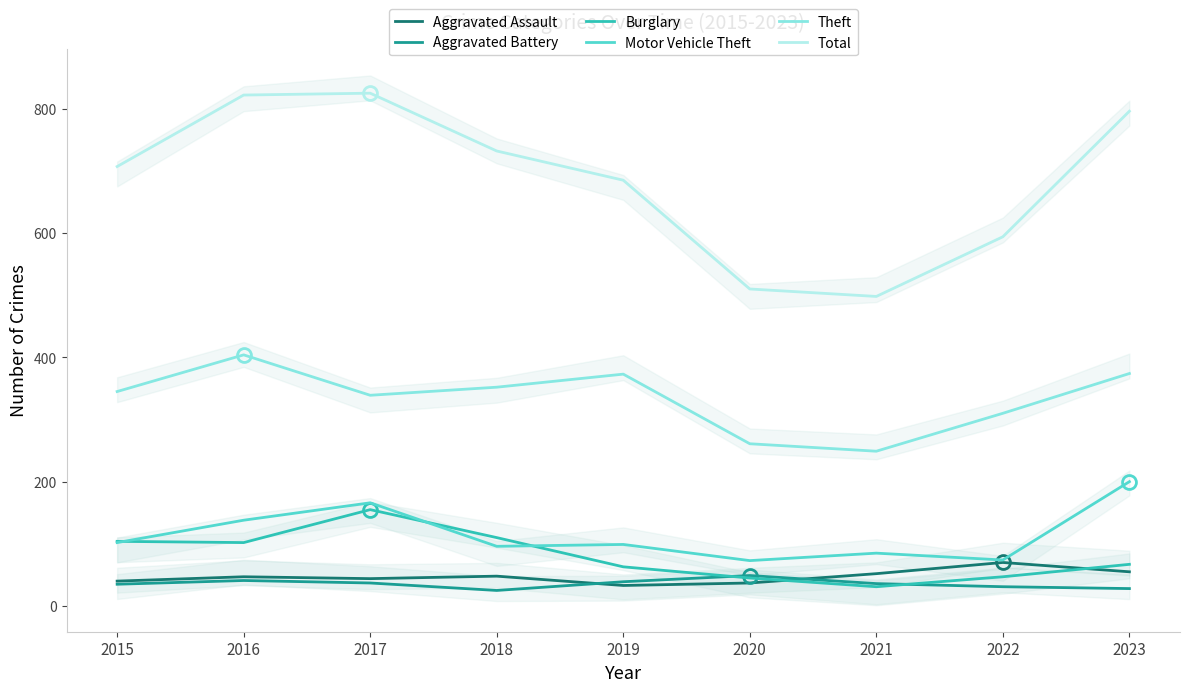

Is it true that Aggravated Battery equals 28 at 2023?

True